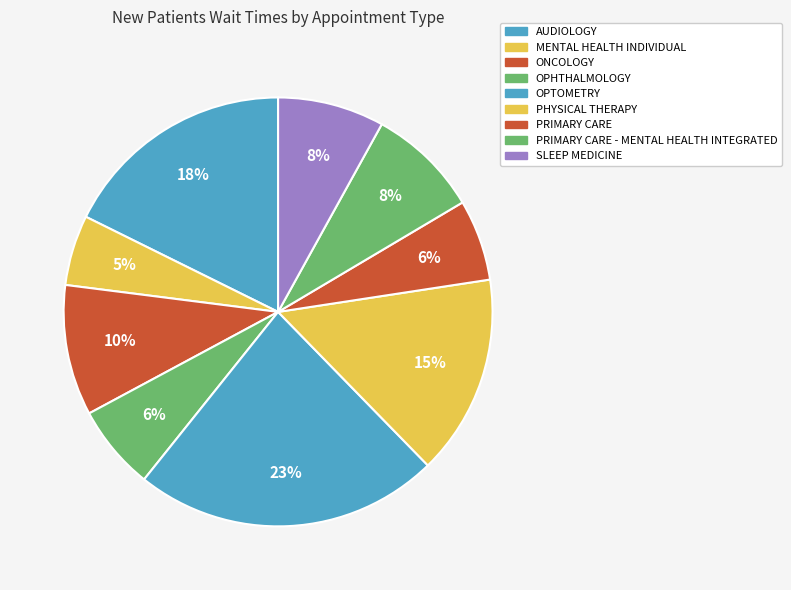

To the nearest percent, what portion does PRIMARY CARE represent?

6%